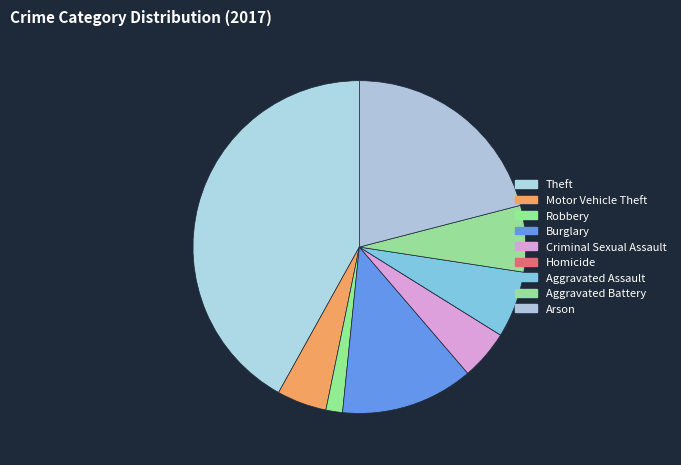

How many segments does this pie chart have?

9